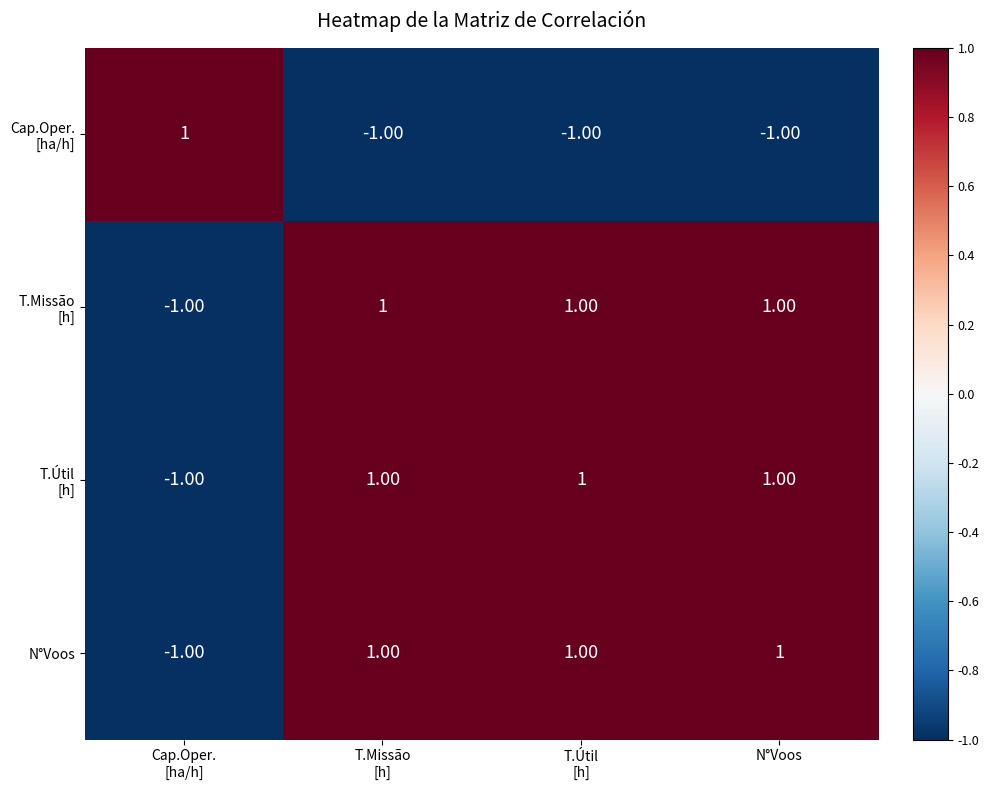

What is the maximum value shown in the chart?

1